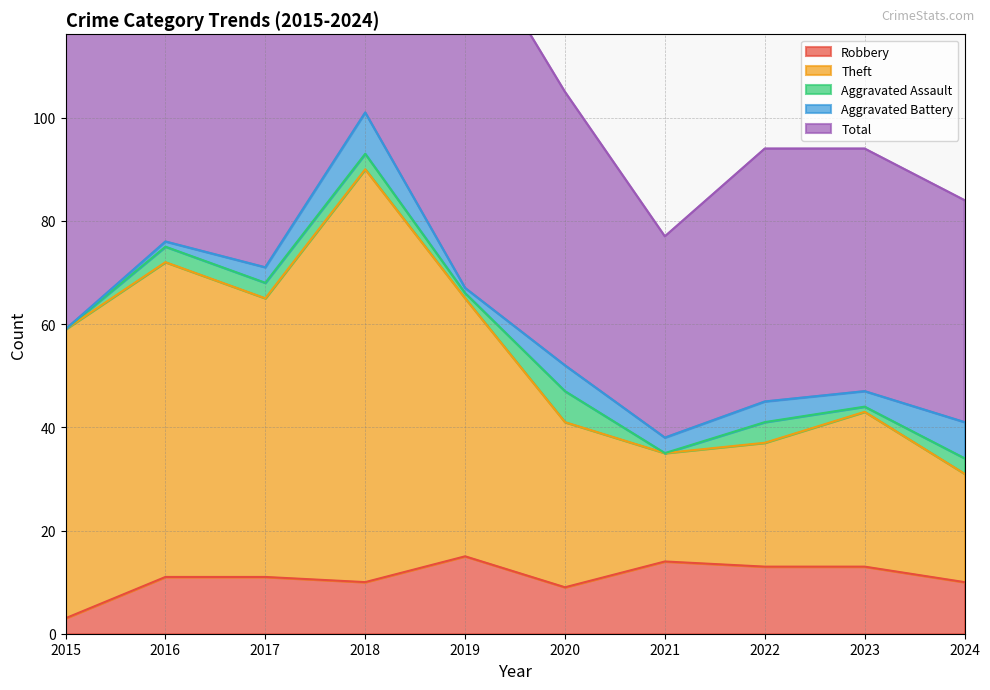

At which label does Robbery first exceed 11?

2019